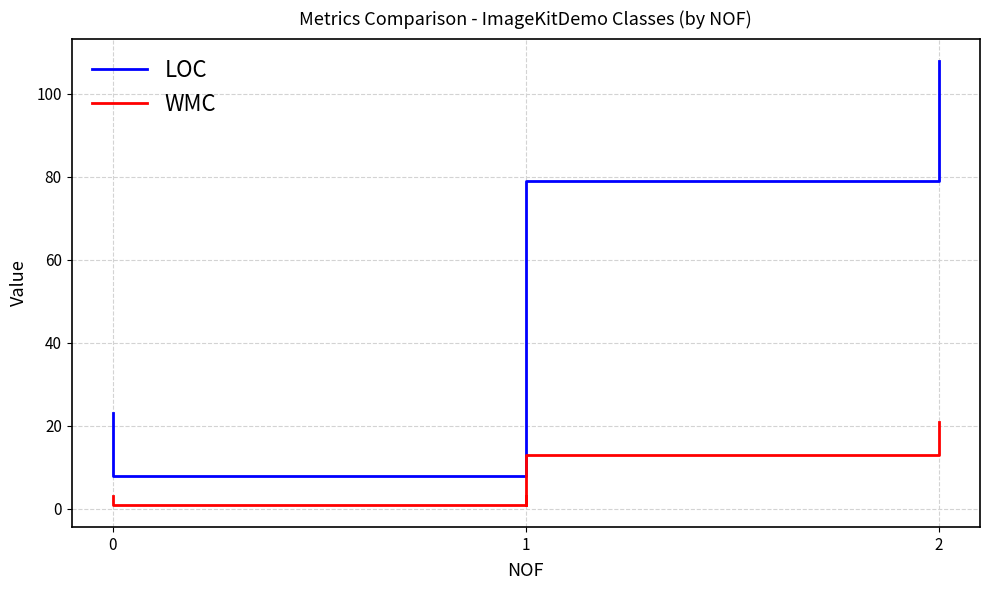

What is the sum of all WMC values?

55